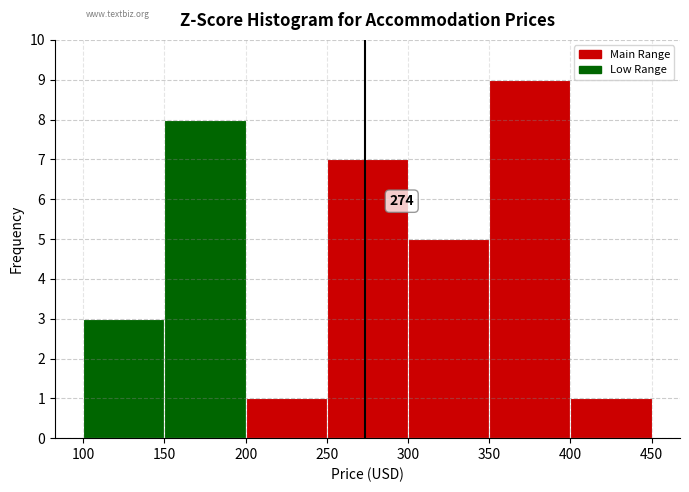

Which range on the x-axis has the tallest bar?

350 to 400